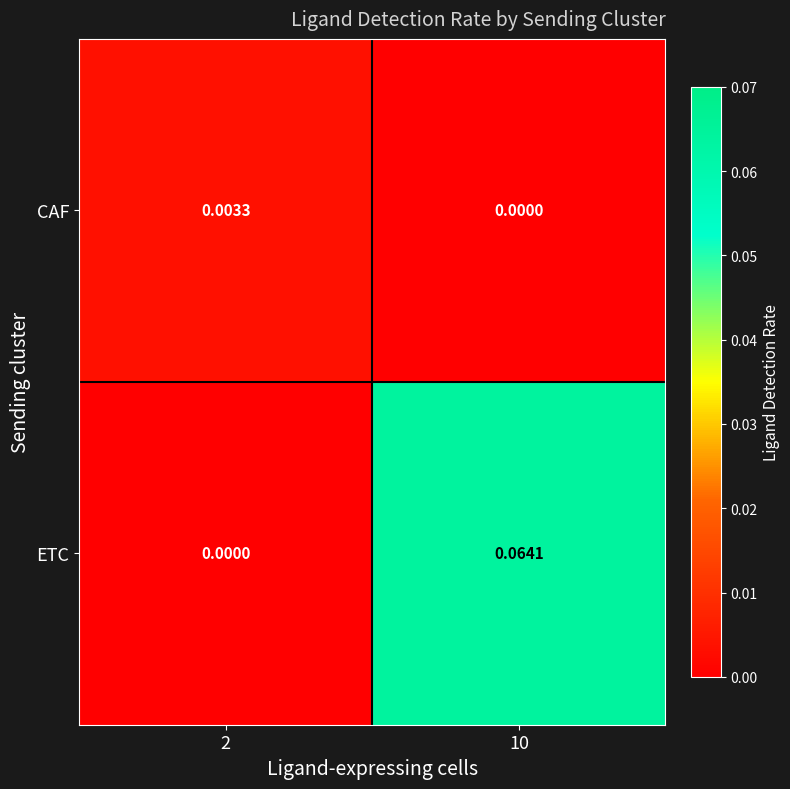

List the series in order of their peak value, lowest first.

CAF, ETC